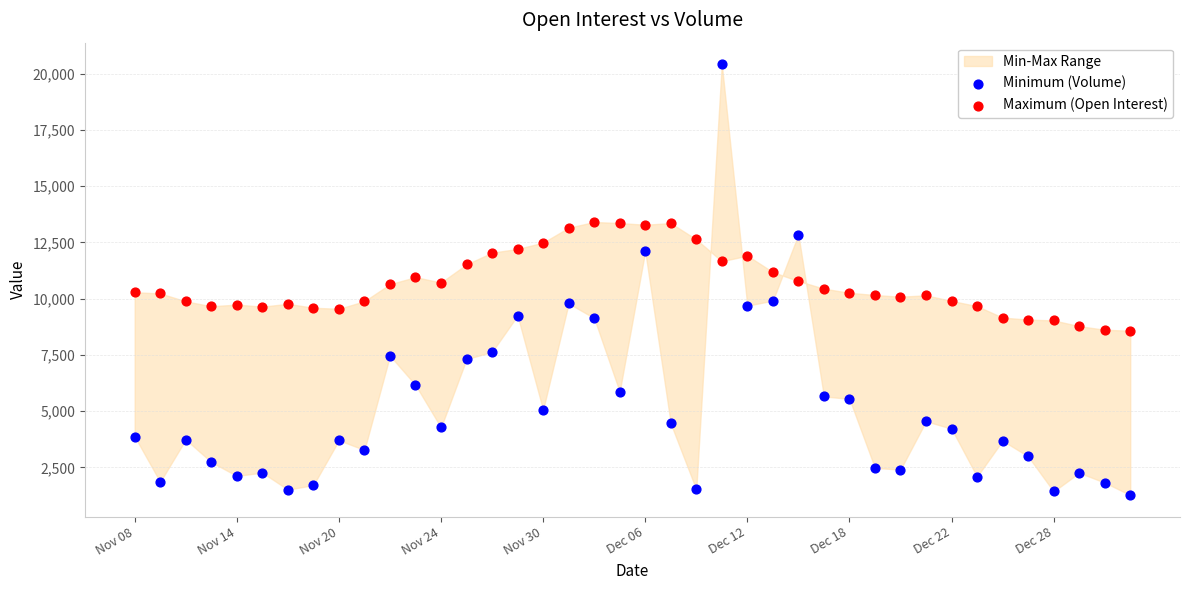

Across all data points, what is the range of Y values (max minus min)?

19159